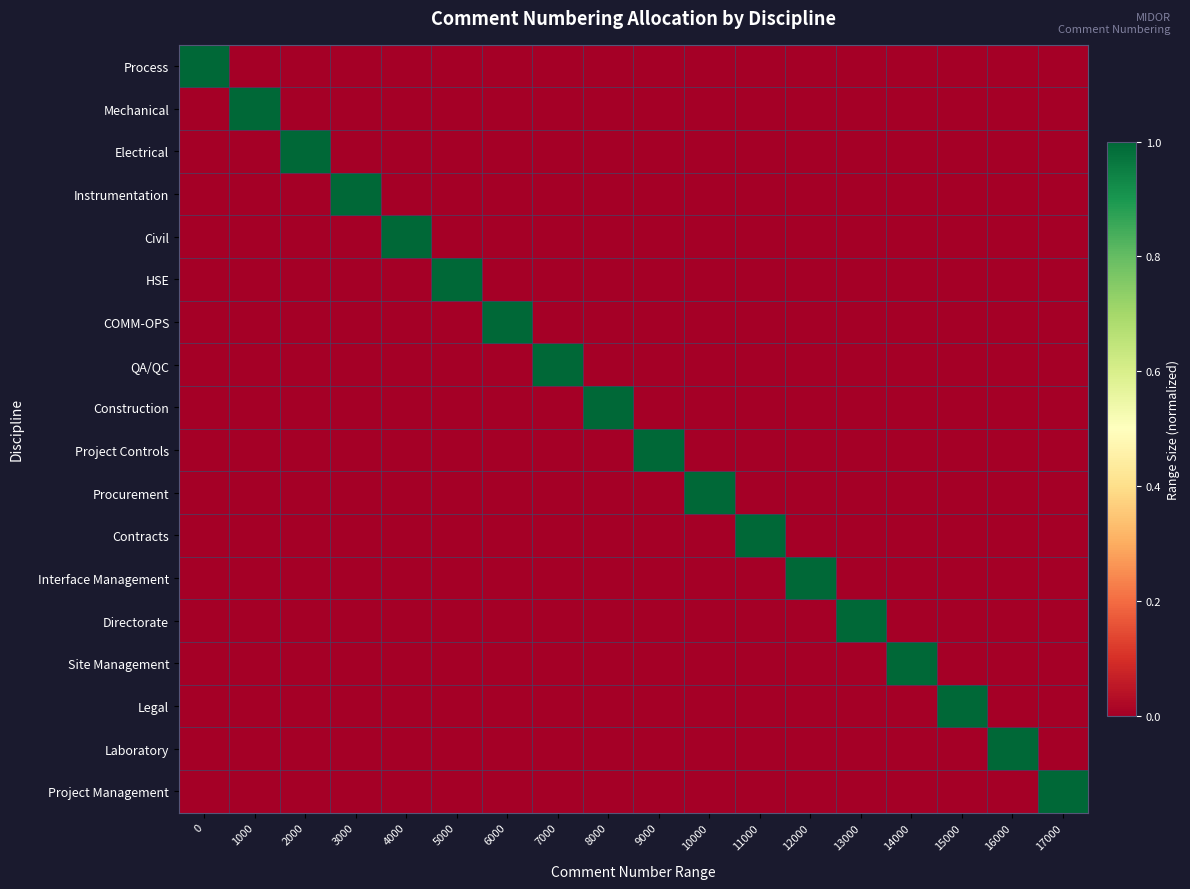

Reading right to left, transcribe all the data shown in this chart.

Process: 17000=0	16000=0	15000=0	14000=0	13000=0	12000=0	11000=0	10000=0	9000=0	8000=0	7000=0	6000=0	5000=0	4000=0	3000=0	2000=0	1000=0	0=1
Mechanical: 17000=0	16000=0	15000=0	14000=0	13000=0	12000=0	11000=0	10000=0	9000=0	8000=0	7000=0	6000=0	5000=0	4000=0	3000=0	2000=0	1000=1	0=0
Electrical: 17000=0	16000=0	15000=0	14000=0	13000=0	12000=0	11000=0	10000=0	9000=0	8000=0	7000=0	6000=0	5000=0	4000=0	3000=0	2000=1	1000=0	0=0
Instrumentation: 17000=0	16000=0	15000=0	14000=0	13000=0	12000=0	11000=0	10000=0	9000=0	8000=0	7000=0	6000=0	5000=0	4000=0	3000=1	2000=0	1000=0	0=0
Civil: 17000=0	16000=0	15000=0	14000=0	13000=0	12000=0	11000=0	10000=0	9000=0	8000=0	7000=0	6000=0	5000=0	4000=1	3000=0	2000=0	1000=0	0=0
HSE: 17000=0	16000=0	15000=0	14000=0	13000=0	12000=0	11000=0	10000=0	9000=0	8000=0	7000=0	6000=0	5000=1	4000=0	3000=0	2000=0	1000=0	0=0
COMM-OPS: 17000=0	16000=0	15000=0	14000=0	13000=0	12000=0	11000=0	10000=0	9000=0	8000=0	7000=0	6000=1	5000=0	4000=0	3000=0	2000=0	1000=0	0=0
QA/QC: 17000=0	16000=0	15000=0	14000=0	13000=0	12000=0	11000=0	10000=0	9000=0	8000=0	7000=1	6000=0	5000=0	4000=0	3000=0	2000=0	1000=0	0=0
Construction: 17000=0	16000=0	15000=0	14000=0	13000=0	12000=0	11000=0	10000=0	9000=0	8000=1	7000=0	6000=0	5000=0	4000=0	3000=0	2000=0	1000=0	0=0
Project Controls: 17000=0	16000=0	15000=0	14000=0	13000=0	12000=0	11000=0	10000=0	9000=1	8000=0	7000=0	6000=0	5000=0	4000=0	3000=0	2000=0	1000=0	0=0
Procurement: 17000=0	16000=0	15000=0	14000=0	13000=0	12000=0	11000=0	10000=1	9000=0	8000=0	7000=0	6000=0	5000=0	4000=0	3000=0	2000=0	1000=0	0=0
Contracts: 17000=0	16000=0	15000=0	14000=0	13000=0	12000=0	11000=1	10000=0	9000=0	8000=0	7000=0	6000=0	5000=0	4000=0	3000=0	2000=0	1000=0	0=0
Interface Management: 17000=0	16000=0	15000=0	14000=0	13000=0	12000=1	11000=0	10000=0	9000=0	8000=0	7000=0	6000=0	5000=0	4000=0	3000=0	2000=0	1000=0	0=0
Directorate: 17000=0	16000=0	15000=0	14000=0	13000=1	12000=0	11000=0	10000=0	9000=0	8000=0	7000=0	6000=0	5000=0	4000=0	3000=0	2000=0	1000=0	0=0
Site Management: 17000=0	16000=0	15000=0	14000=1	13000=0	12000=0	11000=0	10000=0	9000=0	8000=0	7000=0	6000=0	5000=0	4000=0	3000=0	2000=0	1000=0	0=0
Legal: 17000=0	16000=0	15000=1	14000=0	13000=0	12000=0	11000=0	10000=0	9000=0	8000=0	7000=0	6000=0	5000=0	4000=0	3000=0	2000=0	1000=0	0=0
Laboratory: 17000=0	16000=1	15000=0	14000=0	13000=0	12000=0	11000=0	10000=0	9000=0	8000=0	7000=0	6000=0	5000=0	4000=0	3000=0	2000=0	1000=0	0=0
Project Management: 17000=1	16000=0	15000=0	14000=0	13000=0	12000=0	11000=0	10000=0	9000=0	8000=0	7000=0	6000=0	5000=0	4000=0	3000=0	2000=0	1000=0	0=0